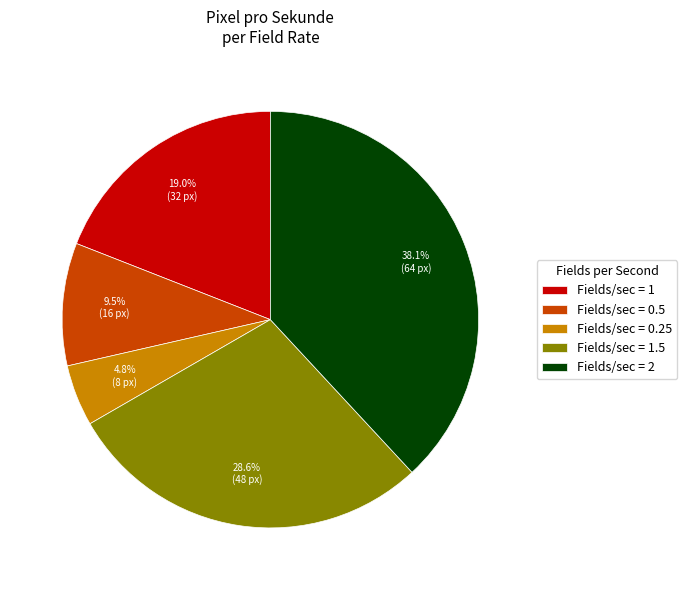

Which slice is the smallest?

Fields/sec = 0.25